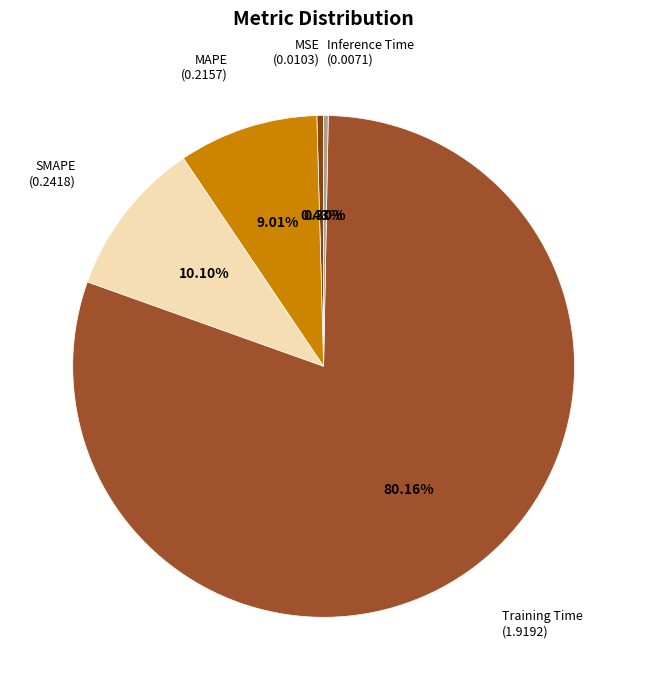

To the nearest percent, what is the average slice percentage?

20%